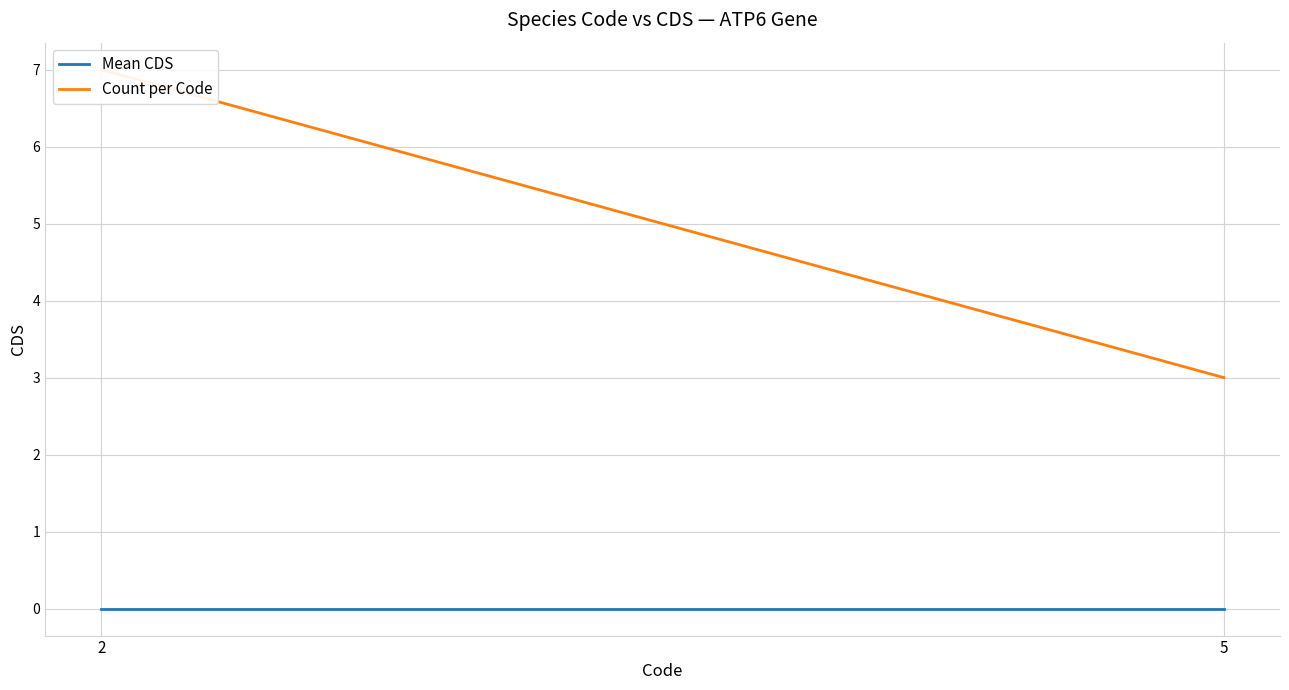

Between 2 and 5, which series saw the biggest shift?

Count per Code